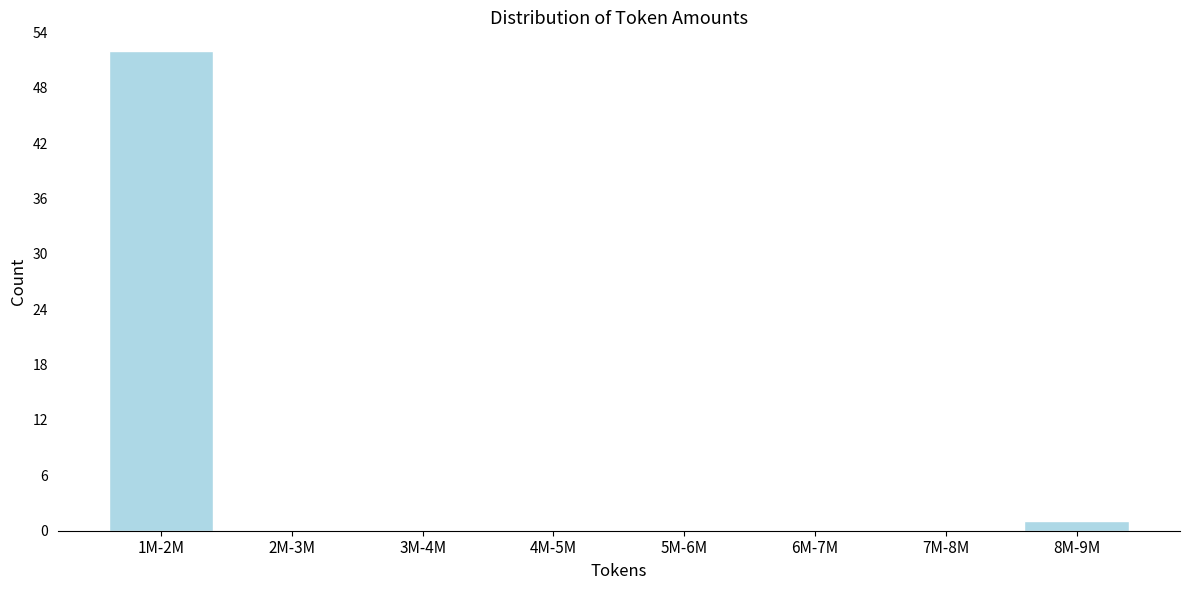

Reading left to right, what are all the values shown in this chart?

1M-2M=52	2M-3M=0	3M-4M=0	4M-5M=0	5M-6M=0	6M-7M=0	7M-8M=0	8M-9M=1